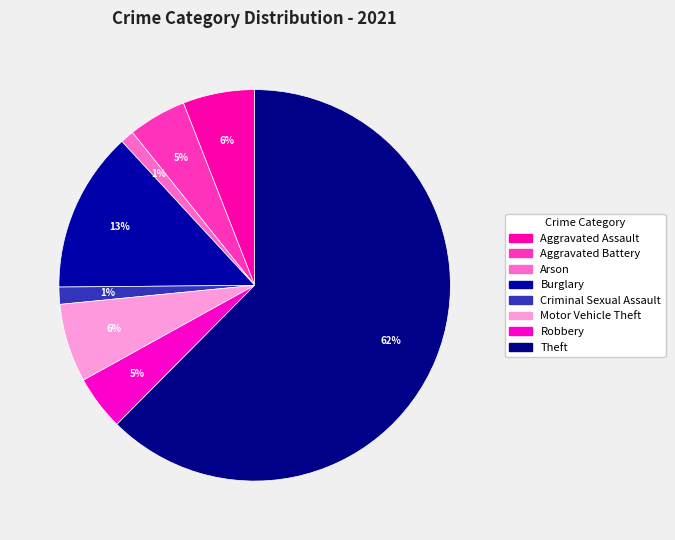

Count the number of slices in the pie.

8